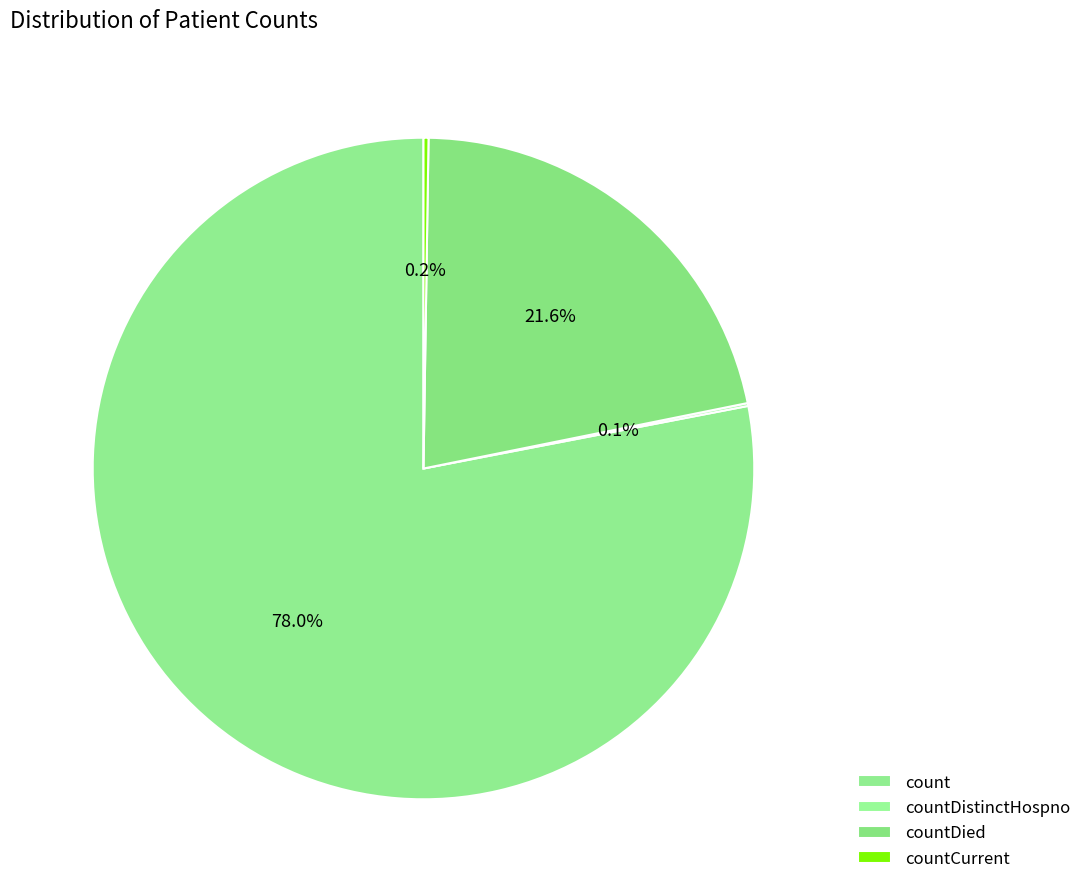

What portion of the pie excludes countCurrent?

99.8%